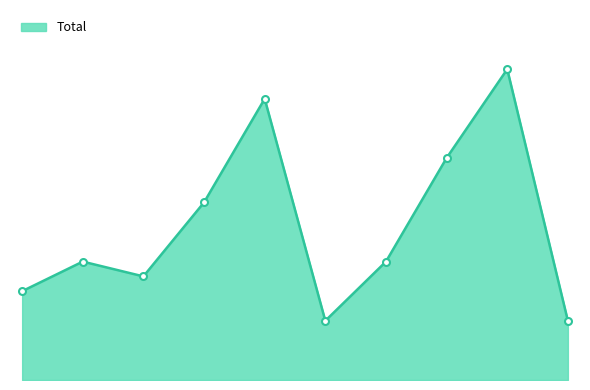

At which category does the data reach its first local valley?

2017